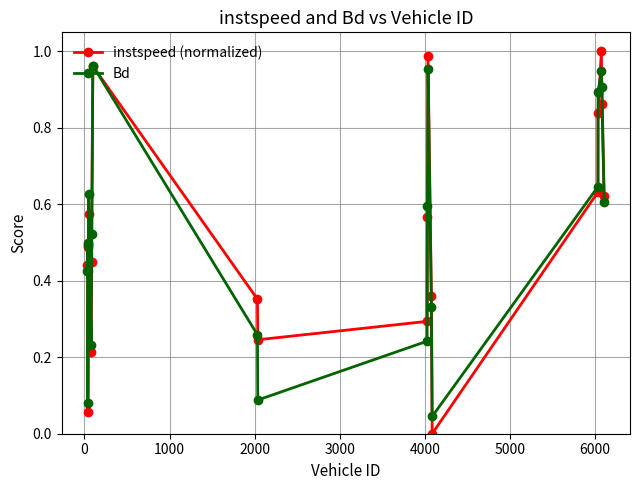

Which series has the largest range (max minus min)?

instspeed (normalized)